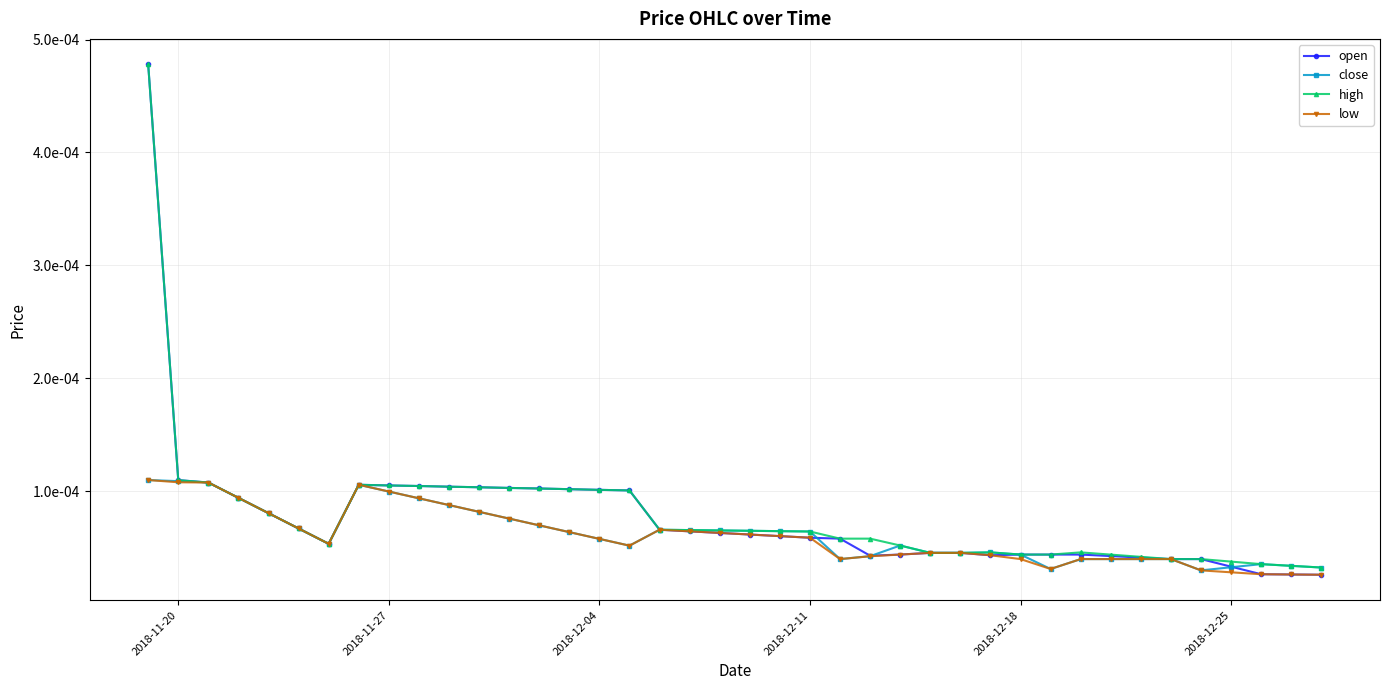

In open, how many points are lower than both neighbors (excluding endpoints)?

3